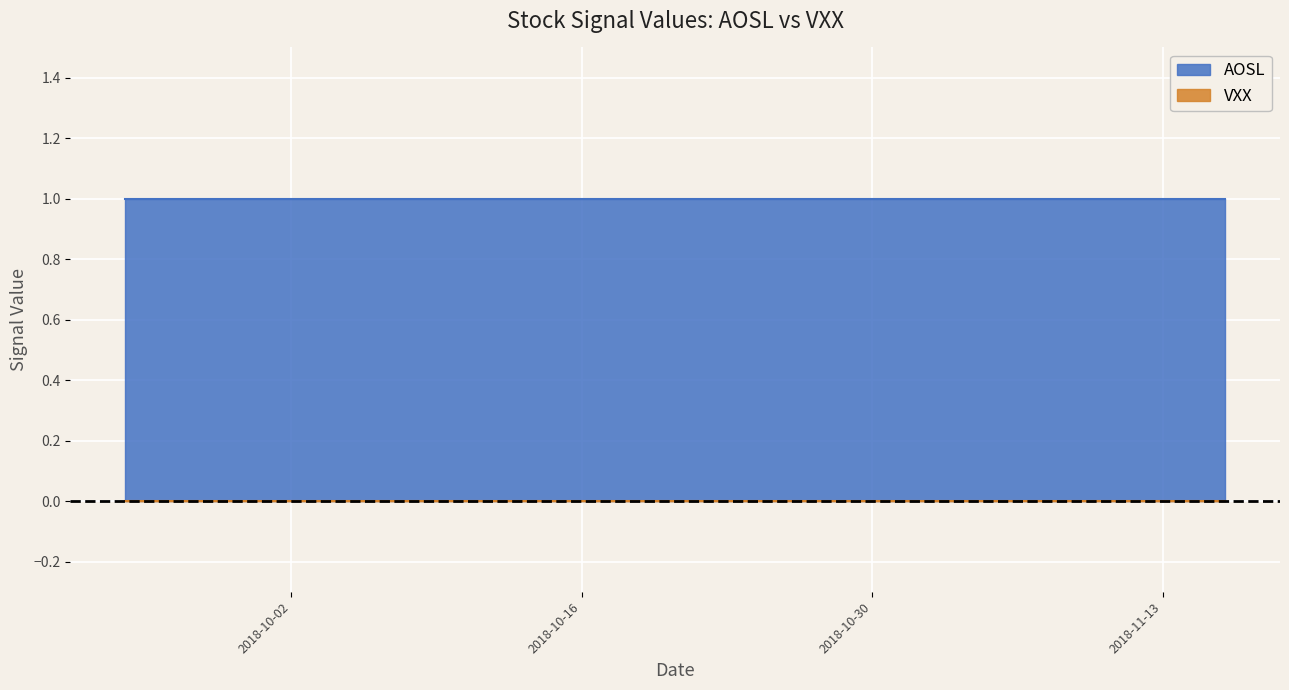

List the labels in order of VXX value, largest first.

0, 1, 2, 3, 4, 5, 6, 7, 8, 9, 10, 11, 12, 13, 14, 15, 16, 17, 18, 19, 20, 21, 22, 23, 24, 25, 26, 27, 28, 29, 30, 31, 32, 33, 34, 35, 36, 37, 38, 39